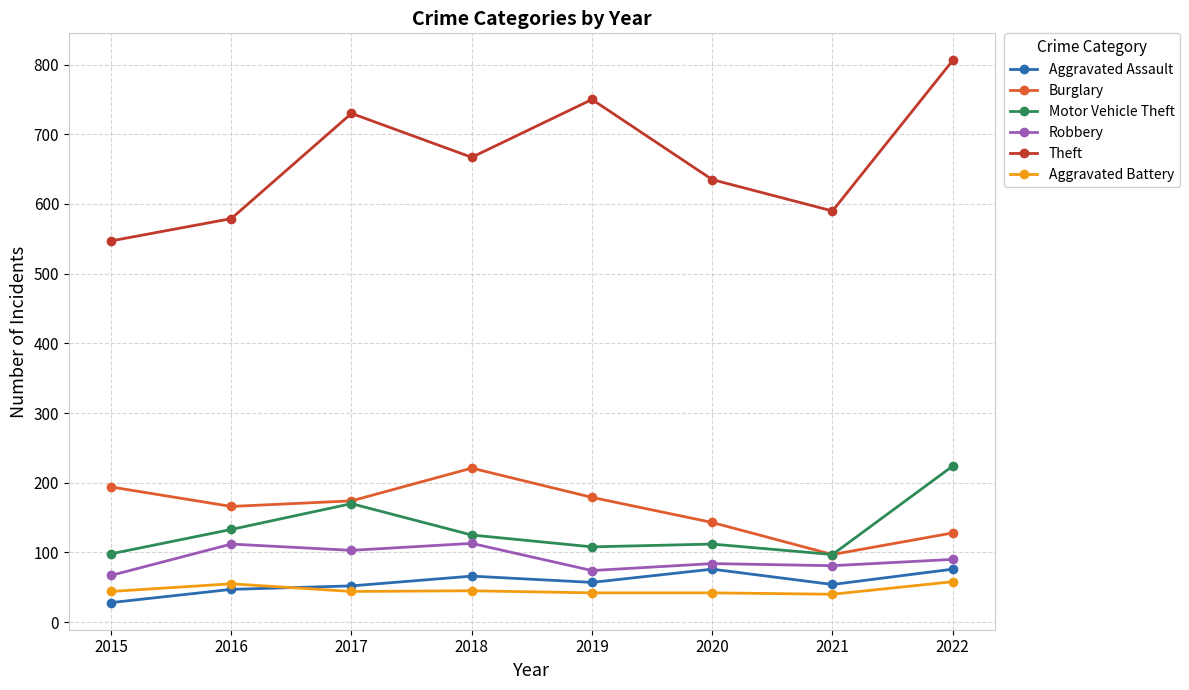

What are all the series names shown in the legend?

Aggravated Assault, Burglary, Motor Vehicle Theft, Robbery, Theft, Aggravated Battery